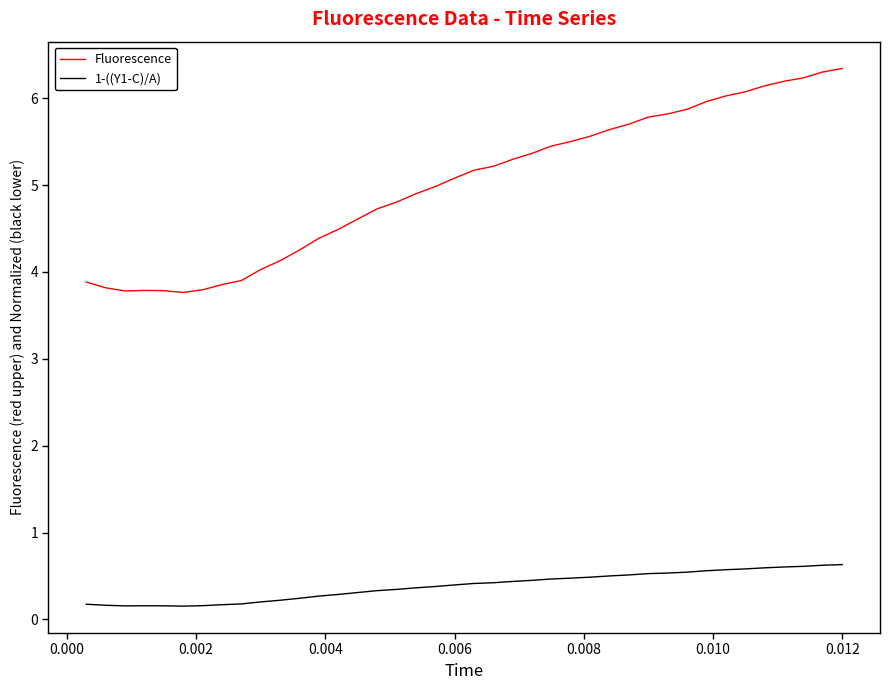

What are all the series names shown in the legend?

Fluorescence, 1-((Y1-C)/A)